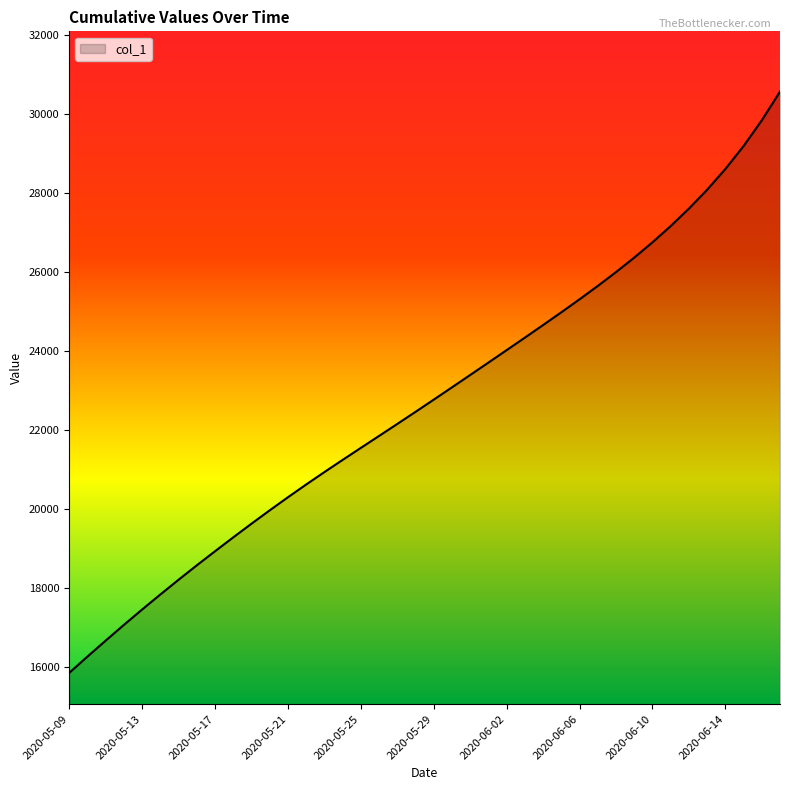

What is the minimum value shown in the chart?

15842.6